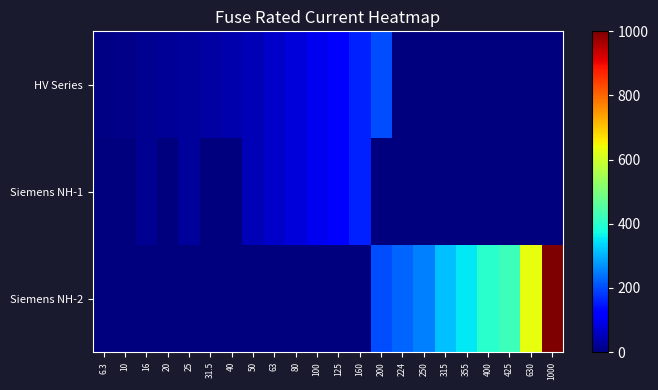

Reading left to right, extract all data points from this chart.

HV Series: 6.3=6.3	10=10.0	16=16.0	20=20.0	25=25.0	31.5=31.5	40=40.0	50=50.0	63=63.0	80=80.0	100=100.0	125=125.0	160=160.0	200=200.0	224=0.0	250=0.0	315=0.0	355=0.0	400=0.0	425=0.0	630=0.0	1000=0.0
Siemens NH-1: 6.3=0.0	10=0.0	16=16.0	20=0.0	25=25.0	31.5=0.0	40=0.0	50=50.0	63=63.0	80=80.0	100=100.0	125=125.0	160=160.0	200=0.0	224=0.0	250=0.0	315=0.0	355=0.0	400=0.0	425=0.0	630=0.0	1000=0.0
Siemens NH-2: 6.3=0.0	10=0.0	16=0.0	20=0.0	25=0.0	31.5=0.0	40=0.0	50=0.0	63=0.0	80=0.0	100=0.0	125=0.0	160=0.0	200=200.0	224=224.0	250=250.0	315=315.0	355=355.0	400=400.0	425=425.0	630=630.0	1000=1000.0